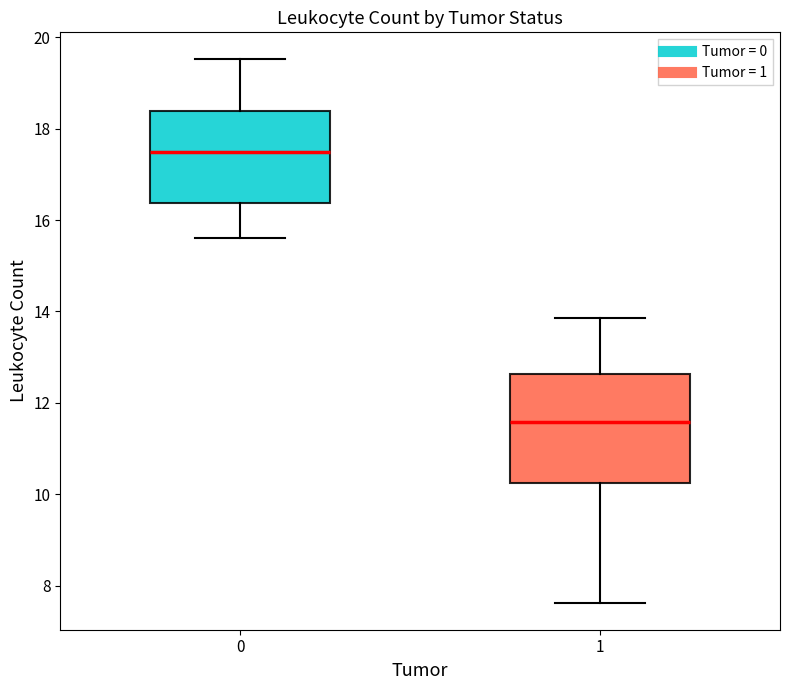

Reading left to right, transcribe this box plot: for each box, give where its median line is, the range the box spans, and where its two whiskers end, as read against the y-axis. The values are not printed on the chart, so give them approximately, as read against the axis.

0: median 17.4, box 16.4 to 18.4, whiskers 15.6 to 19.6
1: median 11.6, box 10.2 to 12.6, whiskers 7.6 to 13.8